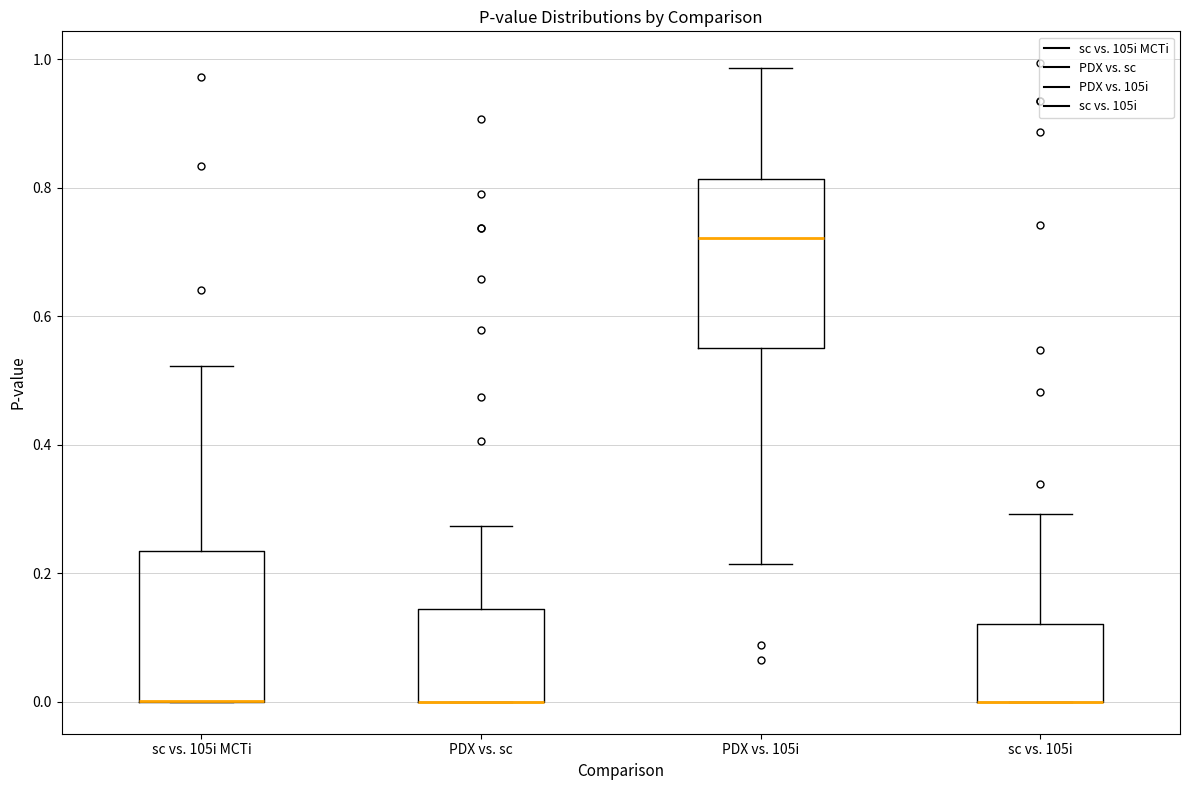

Reading left to right, read every box against the y-axis: the position of its median line, the range the box covers, and the ends of its whiskers. The values are not printed on the chart, so give them approximately, as read against the axis.

sc vs. 105i MCTi: median 0.00 (drawn on the box's lower edge), box 0.00 to 0.24, whiskers 0.00 to 0.52
PDX vs. sc: median 0.00 (drawn on the box's lower edge), box 0.00 to 0.14, whiskers 0.00 to 0.28
PDX vs. 105i: median 0.72, box 0.54 to 0.82, whiskers 0.22 to 0.98
sc vs. 105i: median 0.00 (drawn on the box's lower edge), box 0.00 to 0.12, whiskers 0.00 to 0.30